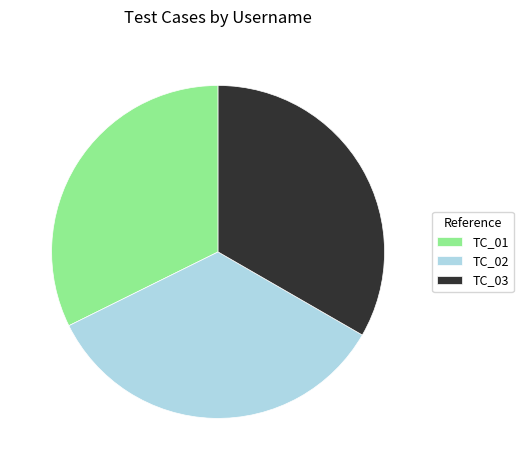

Is the sum of TC_03 and TC_01 greater than half?

Yes